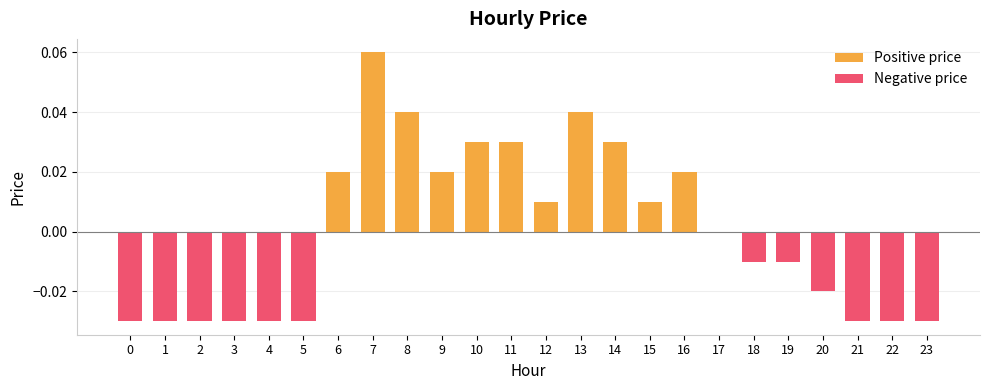

At how many categories does at least one series exceed 0?

11